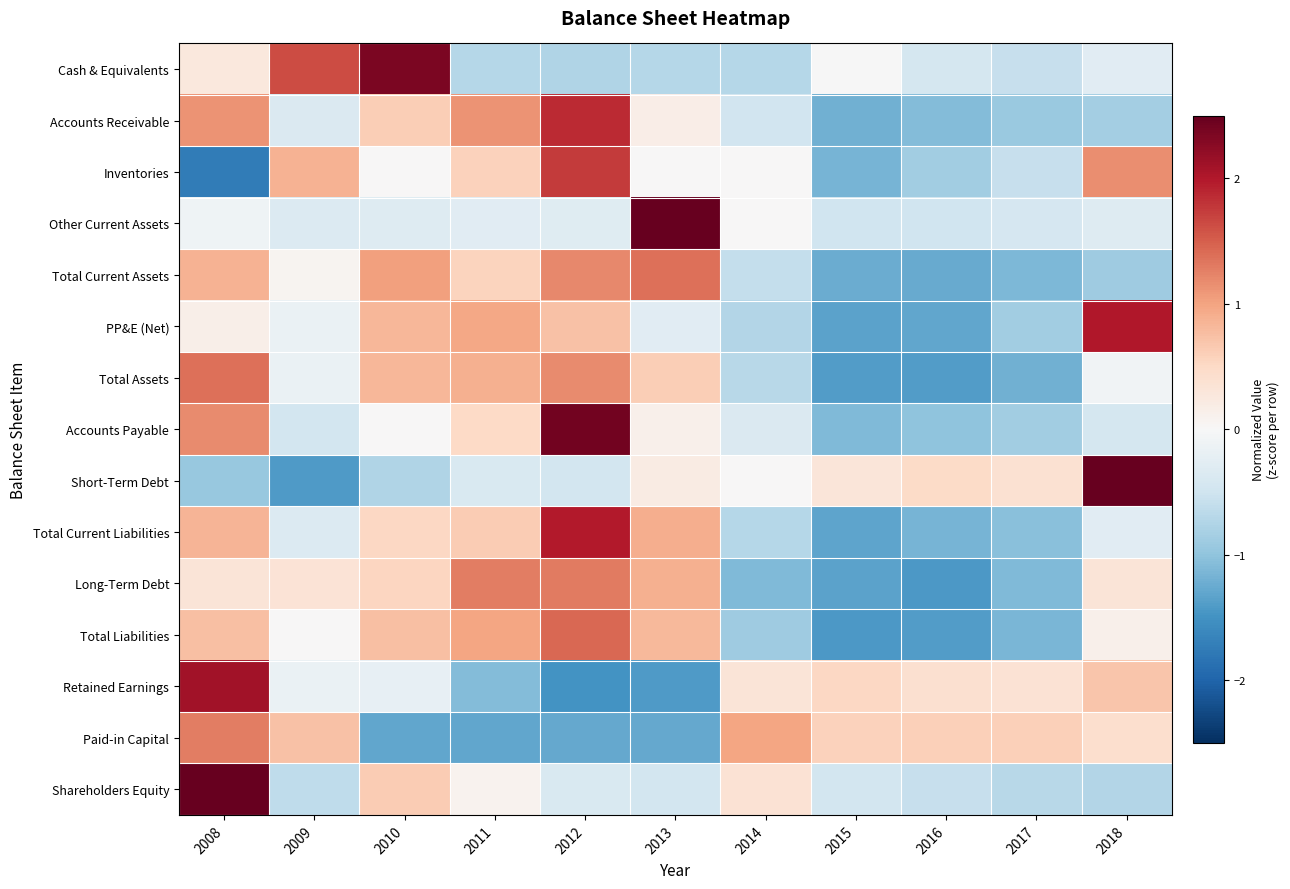

Reading right to left, what are all the values shown in this chart?

Cash & Equivalents: 2018=-0.3	2017=-0.6	2016=-0.4	2015=-0.0	2014=-0.7	2013=-0.7	2012=-0.8	2011=-0.7	2010=2.3	2009=1.6	2008=0.3
Accounts Receivable: 2018=-0.8	2017=-0.9	2016=-1.1	2015=-1.2	2014=-0.5	2013=0.2	2012=1.9	2011=1.1	2010=0.6	2009=-0.4	2008=1.1
Inventories: 2018=1.2	2017=-0.6	2016=-0.9	2015=-1.2	2014=0.0	2013=0.0	2012=1.7	2011=0.6	2010=0.0	2009=0.9	2008=-1.7
Other Current Assets: 2018=-0.3	2017=-0.4	2016=-0.5	2015=-0.5	2014=0.0	2013=3.1	2012=-0.3	2011=-0.3	2010=-0.3	2009=-0.3	2008=-0.1
Total Current Assets: 2018=-0.9	2017=-1.1	2016=-1.3	2015=-1.2	2014=-0.6	2013=1.4	2012=1.2	2011=0.6	2010=1.0	2009=0.1	2008=0.9
PP&E (Net): 2018=2.0	2017=-0.9	2016=-1.3	2015=-1.3	2014=-0.7	2013=-0.3	2012=0.7	2011=1.0	2010=0.8	2009=-0.2	2008=0.2
Total Assets: 2018=-0.1	2017=-1.2	2016=-1.4	2015=-1.4	2014=-0.7	2013=0.6	2012=1.2	2011=0.9	2010=0.8	2009=-0.2	2008=1.4
Accounts Payable: 2018=-0.4	2017=-0.9	2016=-1.0	2015=-1.1	2014=-0.4	2013=0.1	2012=2.4	2011=0.5	2010=0.0	2009=-0.5	2008=1.2
Short-Term Debt: 2018=2.6	2017=0.4	2016=0.5	2015=0.3	2014=0.0	2013=0.2	2012=-0.5	2011=-0.4	2010=-0.8	2009=-1.4	2008=-0.9
Total Current Liabilities: 2018=-0.3	2017=-1.0	2016=-1.2	2015=-1.3	2014=-0.7	2013=0.9	2012=2.0	2011=0.6	2010=0.5	2009=-0.3	2008=0.8
Long-Term Debt: 2018=0.3	2017=-1.1	2016=-1.4	2015=-1.3	2014=-1.1	2013=0.9	2012=1.3	2011=1.3	2010=0.5	2009=0.3	2008=0.3
Total Liabilities: 2018=0.1	2017=-1.2	2016=-1.4	2015=-1.4	2014=-0.9	2013=0.8	2012=1.4	2011=1.0	2010=0.8	2009=0.0	2008=0.8
Retained Earnings: 2018=0.7	2017=0.4	2016=0.4	2015=0.5	2014=0.3	2013=-1.4	2012=-1.5	2011=-1.1	2010=-0.2	2009=-0.2	2008=2.1
Paid-in Capital: 2018=0.4	2017=0.6	2016=0.6	2015=0.6	2014=1.0	2013=-1.3	2012=-1.3	2011=-1.3	2010=-1.3	2009=0.7	2008=1.3
Shareholders Equity: 2018=-0.7	2017=-0.7	2016=-0.6	2015=-0.5	2014=0.4	2013=-0.5	2012=-0.4	2011=0.1	2010=0.6	2009=-0.6	2008=2.9